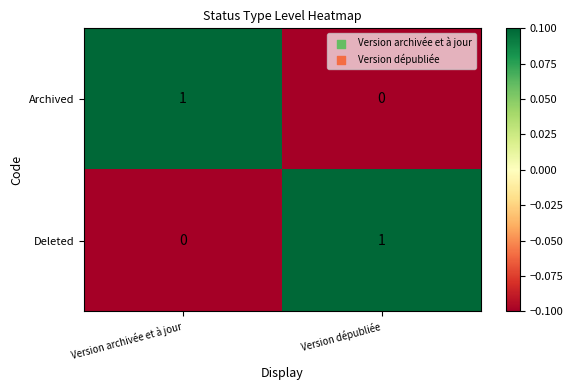

Count the number of data series in this chart.

2